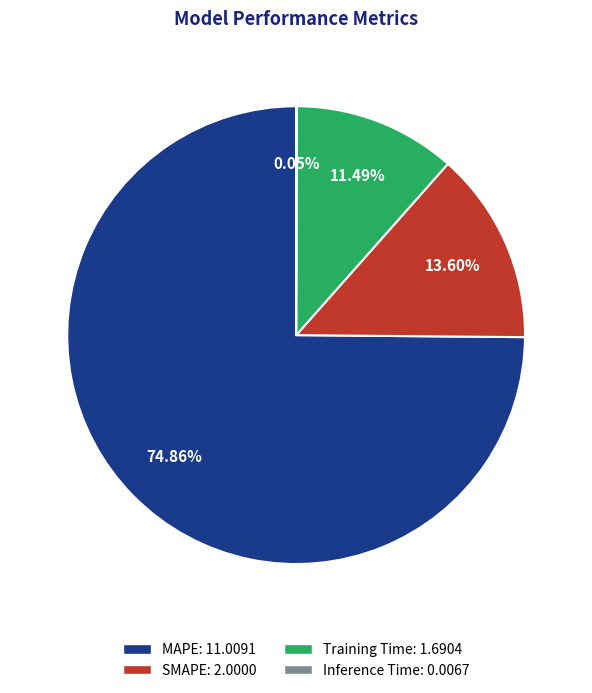

Which category accounts for the majority?

MAPE